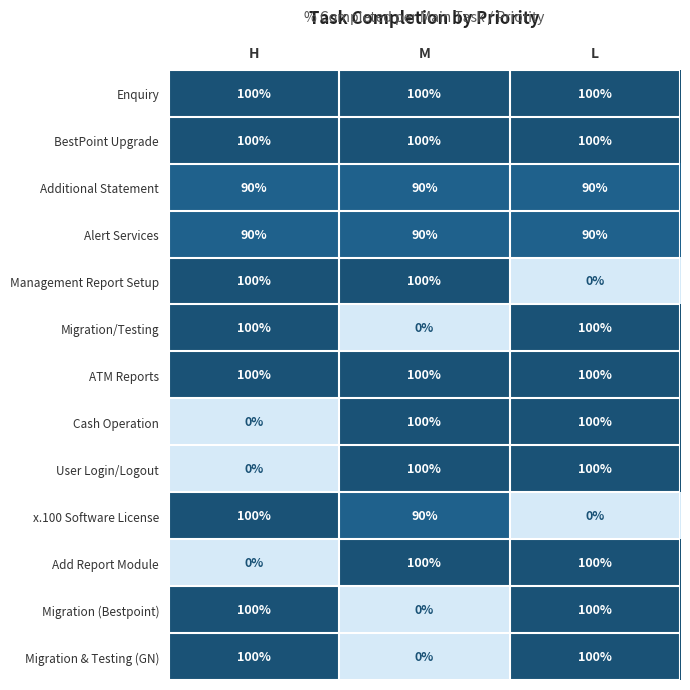

What is the maximum value for Migration (Bestpoint)?

100